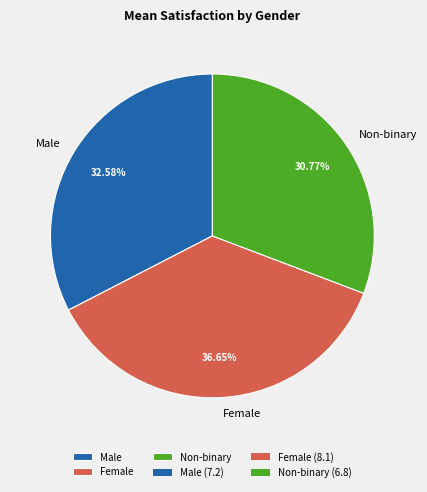

Is there a majority slice in this chart?

No